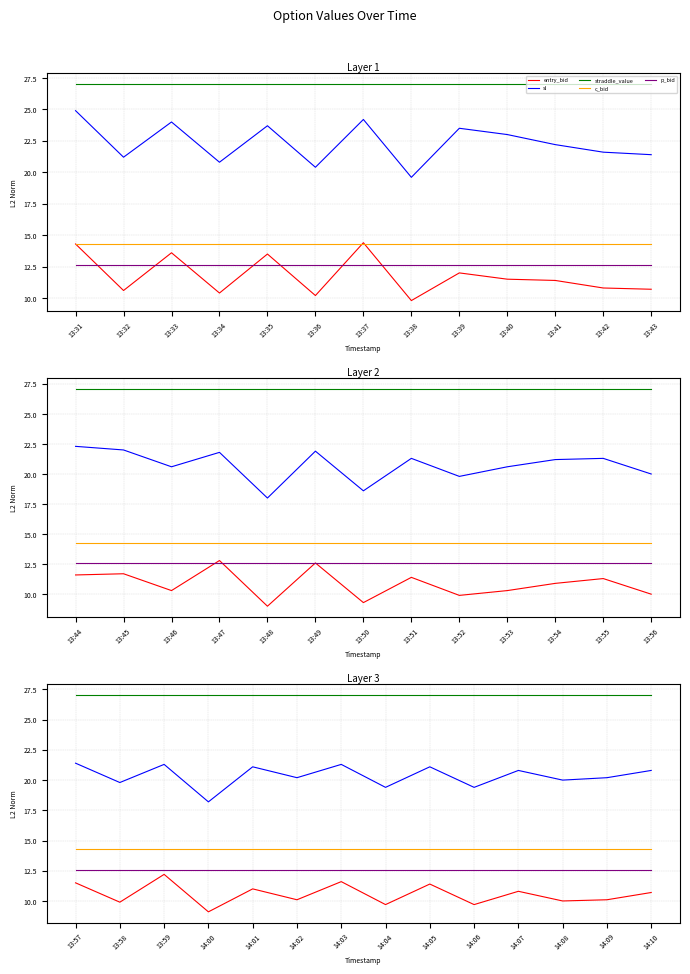

What is the lowest value of the c_bid series?

14.3